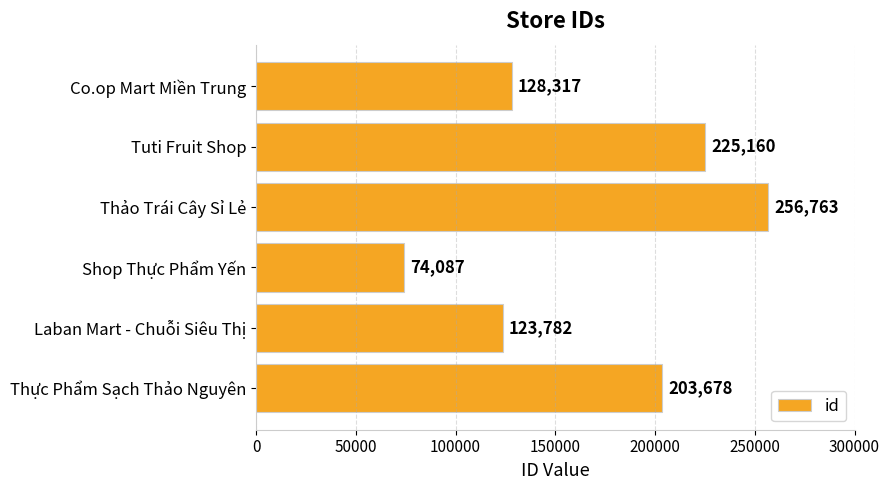

What is the change in value from Tuti Fruit Shop to Thực Phẩm Sạch Thảo Nguyên?

-21482